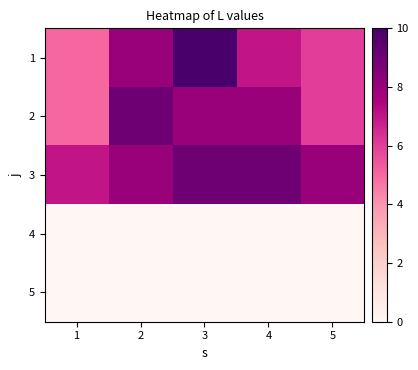

Between 4 and 2, which is larger?

2